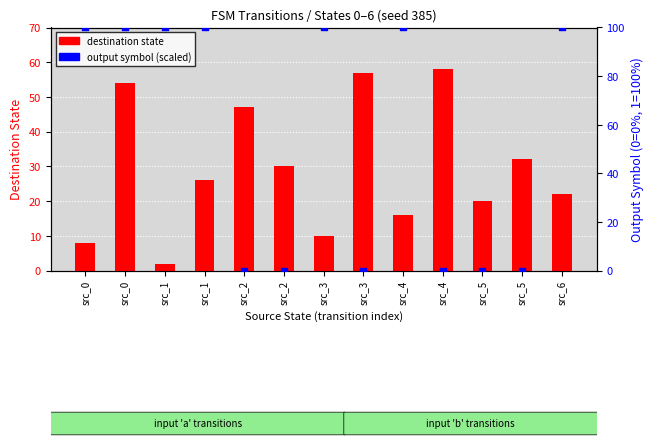

Which series has the widest spread of Y values?

output symbol (scaled)